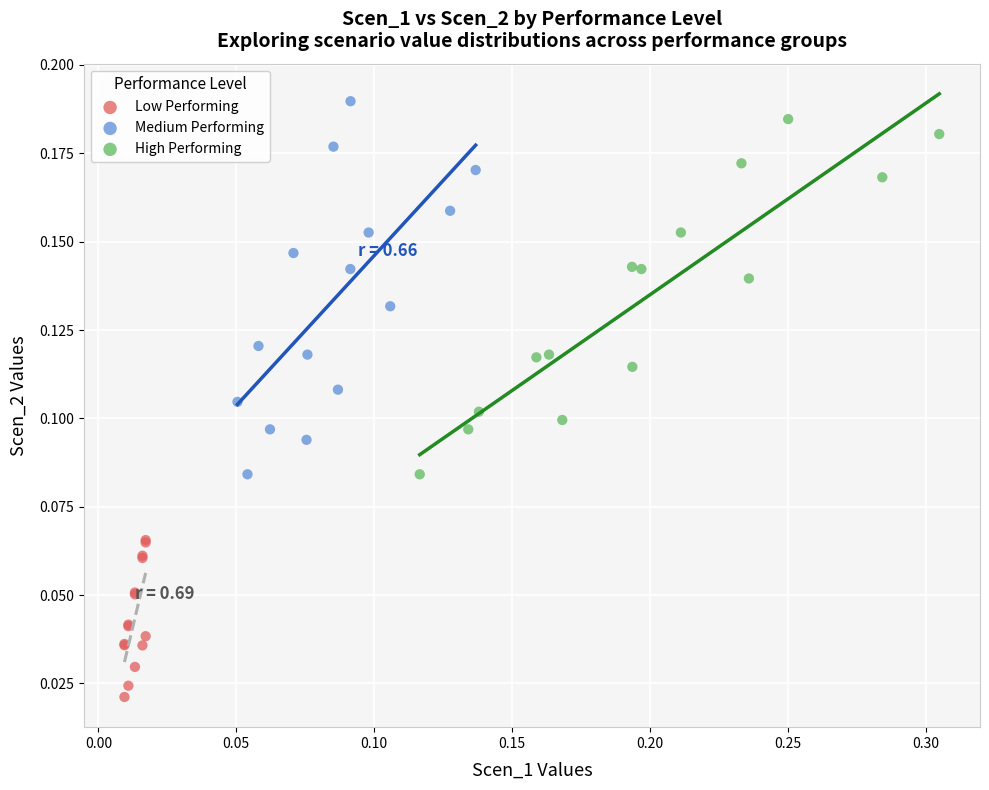

Which series reaches the minimum Y coordinate?

Low Performing